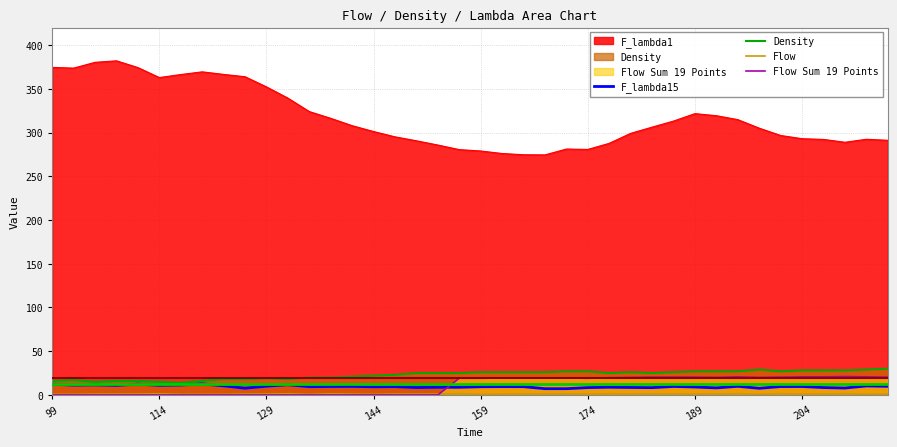

True or false: Density and Flow intersect in this chart.

False